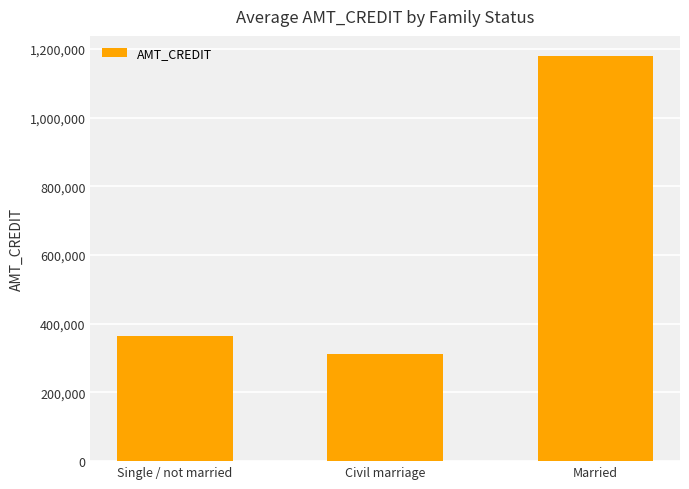

List the labels in order of value, largest first.

Married, Single / not married, Civil marriage